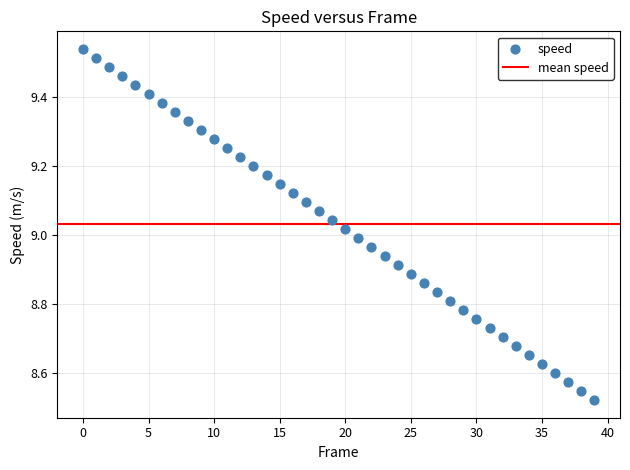

What is the range of Y values (max minus min)?

1.0